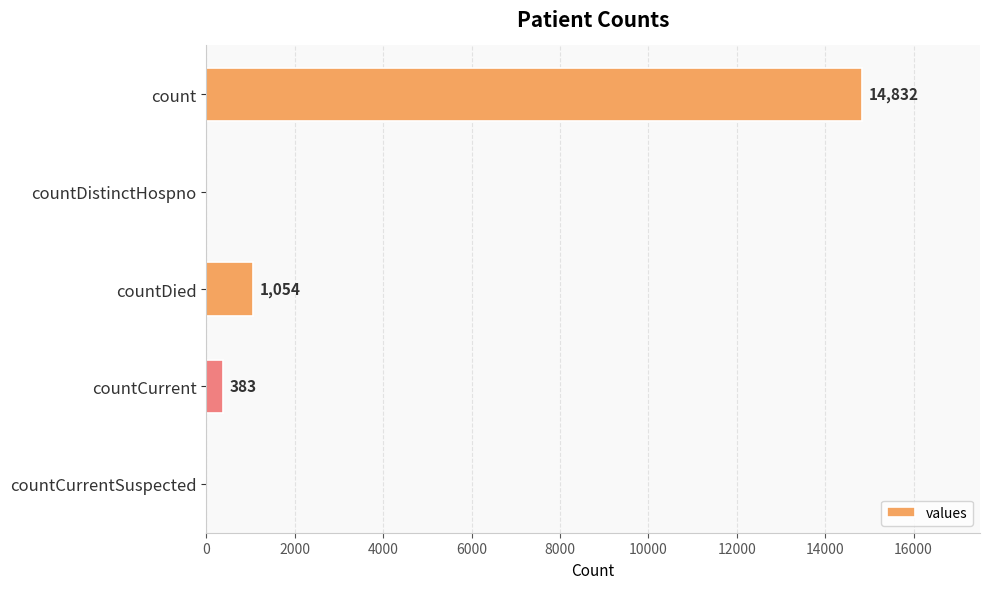

Where is the data nearest to the value 7416?

countDied